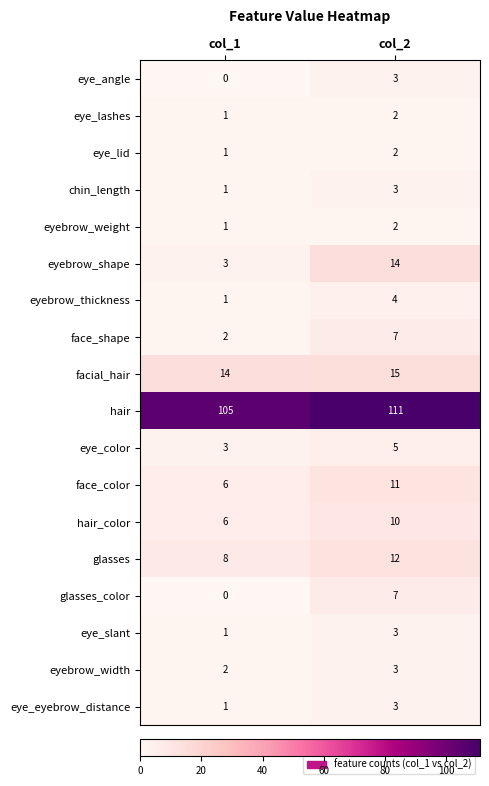

Is it true that glasses_color equals 12 at col_2?

False